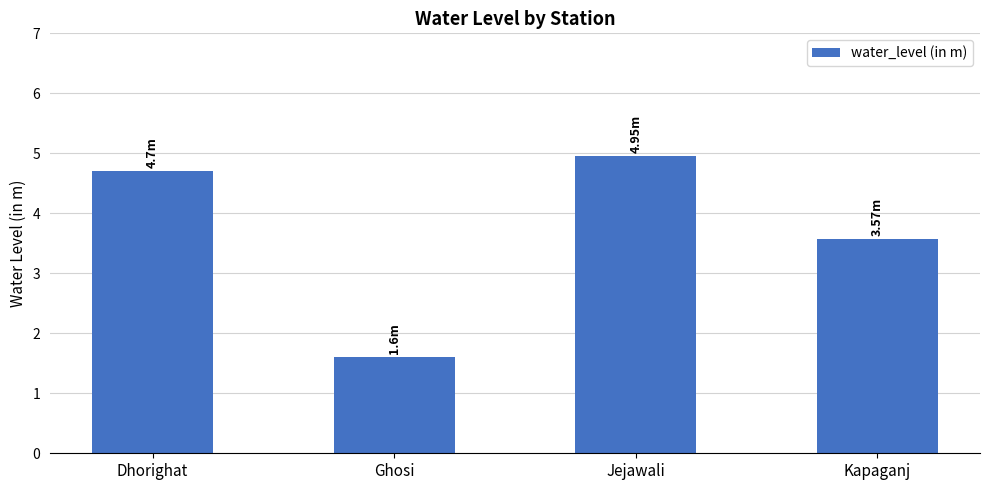

What is the sum of the values at Kapaganj and Dhorighat?

8.3